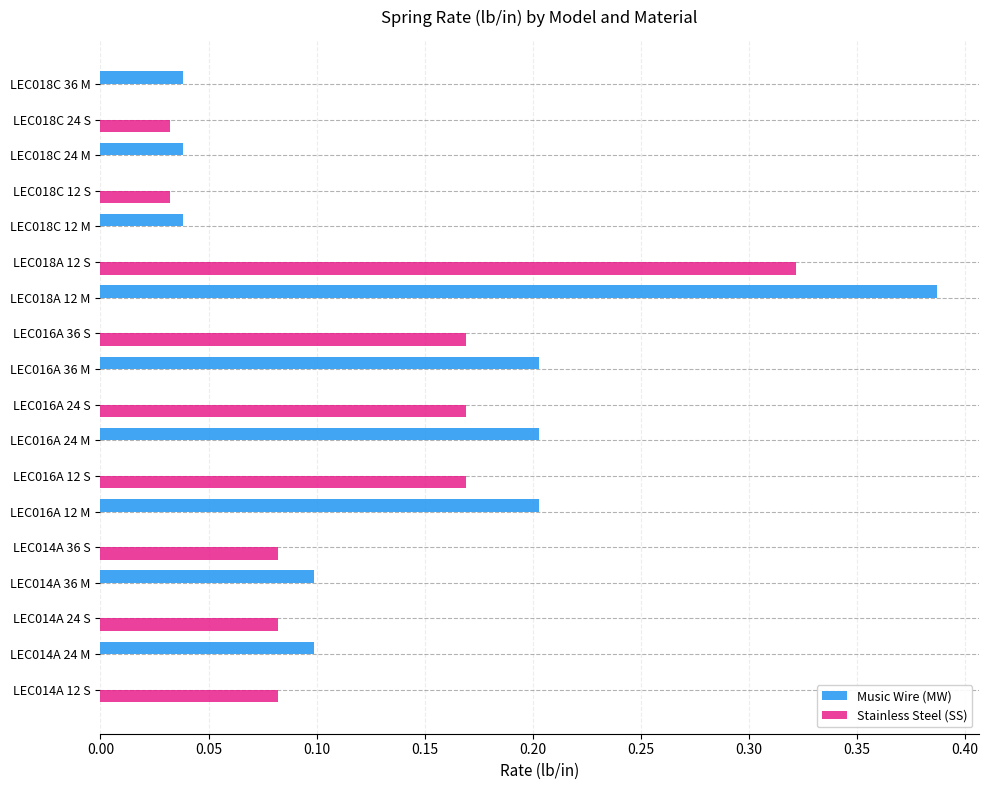

True or false: Stainless Steel (SS) has a value of 0.2 at LEC014A 24 M.

False